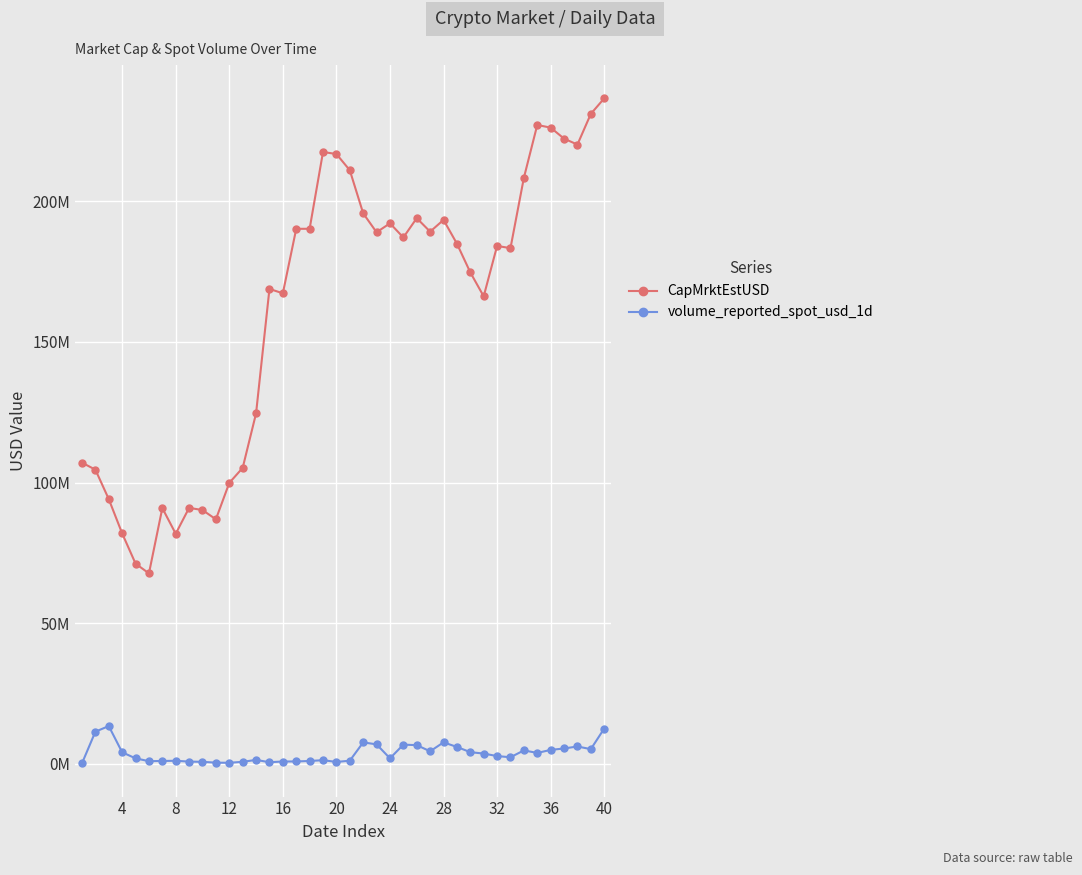

What are all the series names shown in the legend?

CapMrktEstUSD, volume_reported_spot_usd_1d